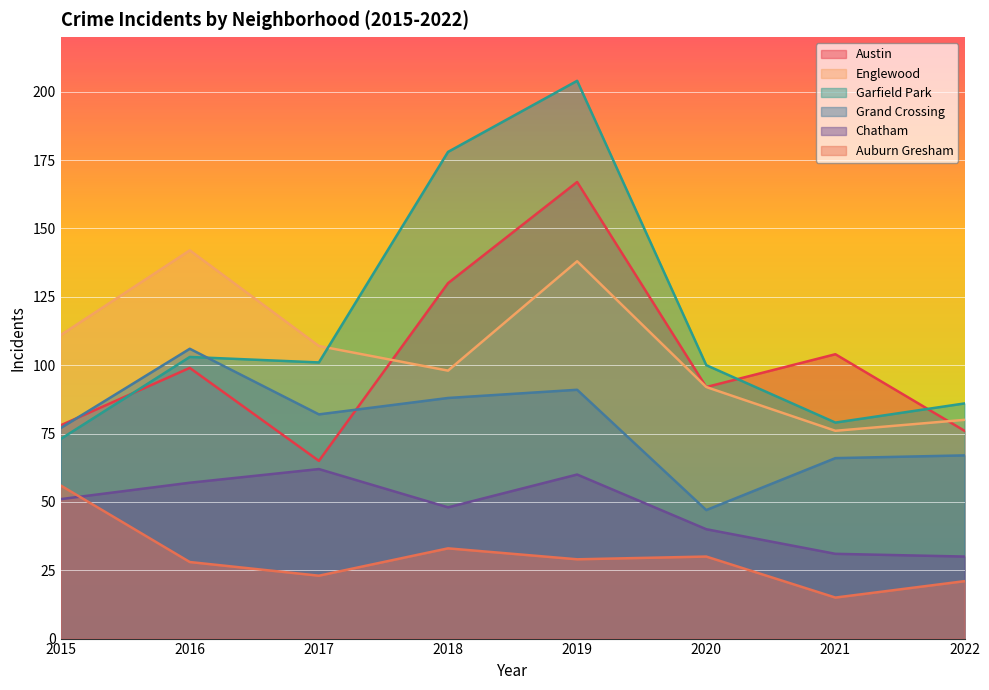

At which category is the sum across all series the highest?

2019